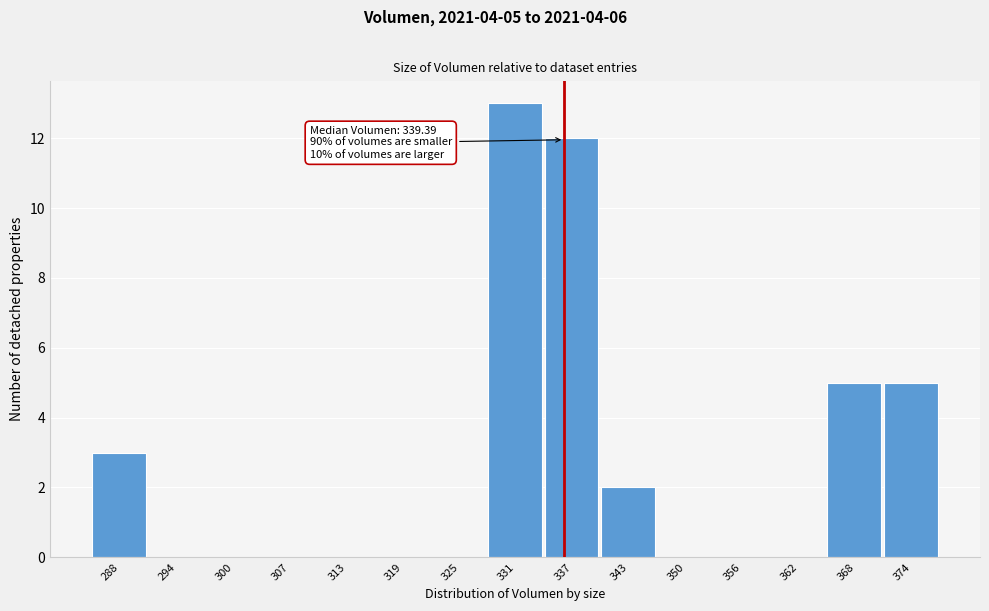

Reading left to right, list all the values displayed in this chart.

288=3	294=0	300=0	307=0	313=0	319=0	325=0	331=13	337=12	343=2	350=0	356=0	362=0	368=5	374=5